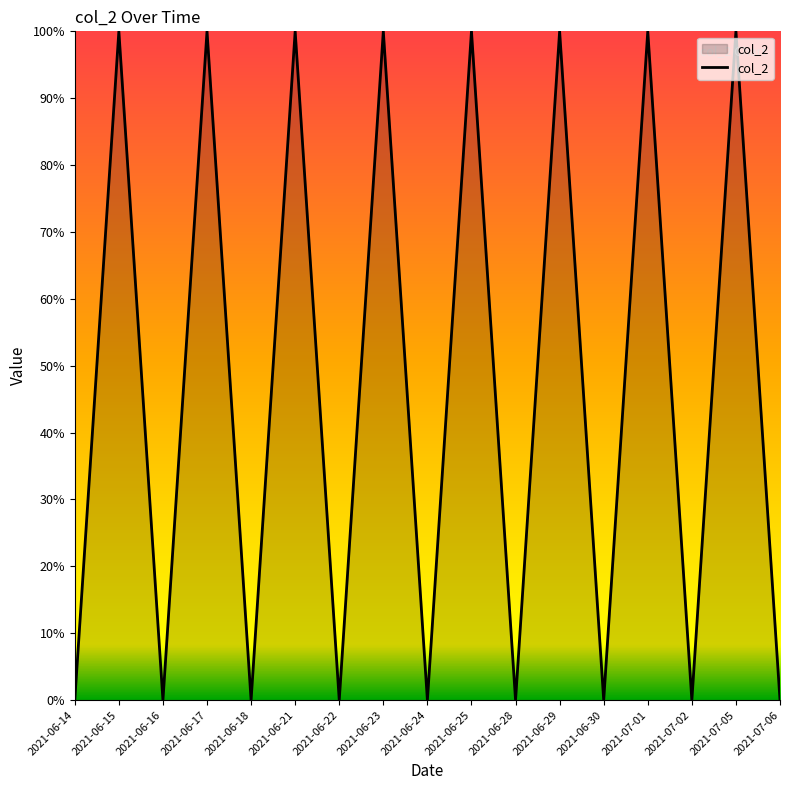

Where is the data nearest to the value 0?

2021-06-14